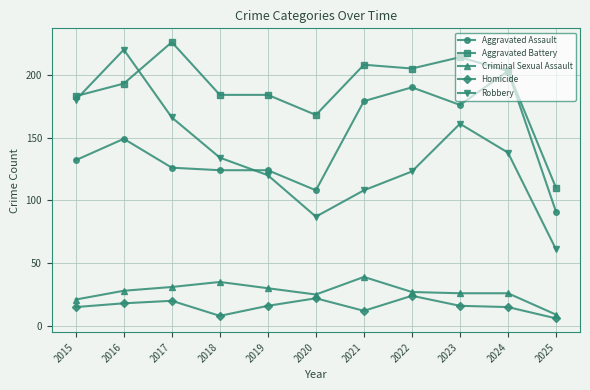

At which label does Robbery reach its peak?

2016